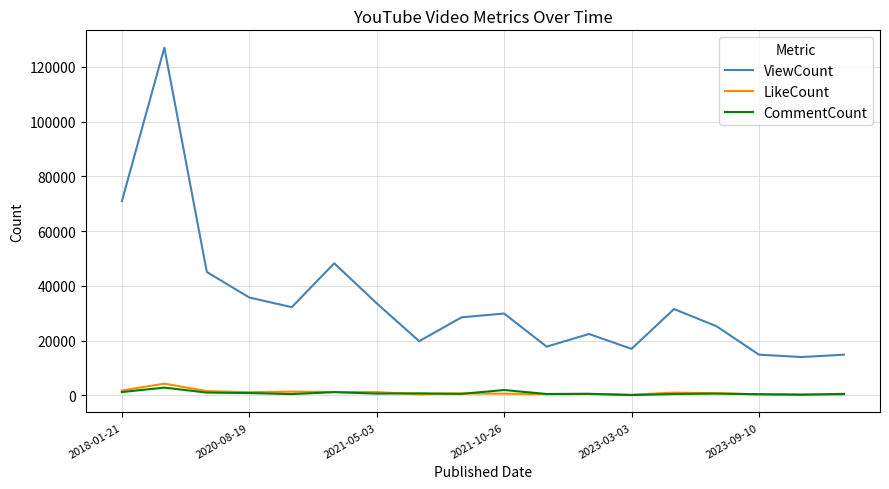

Which series has the largest range (max minus min)?

ViewCount